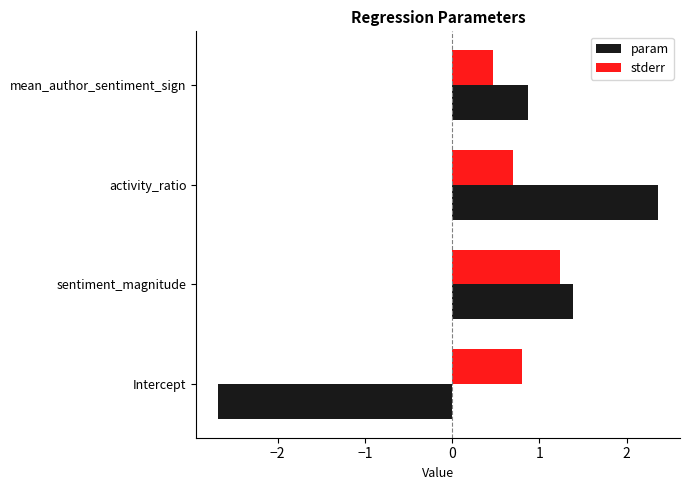

Which category has the highest value across all series?

activity_ratio